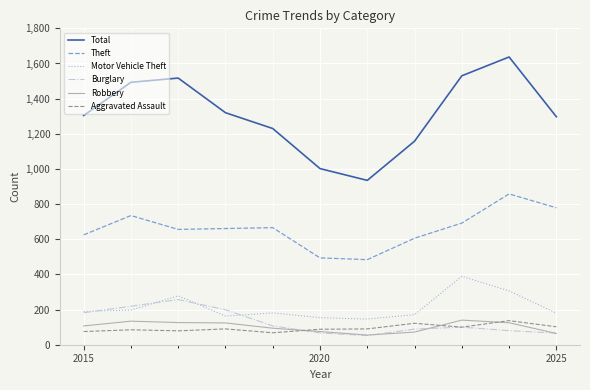

Which series ends up on top after the final intersection of Burglary and Aggravated Assault?

Aggravated Assault